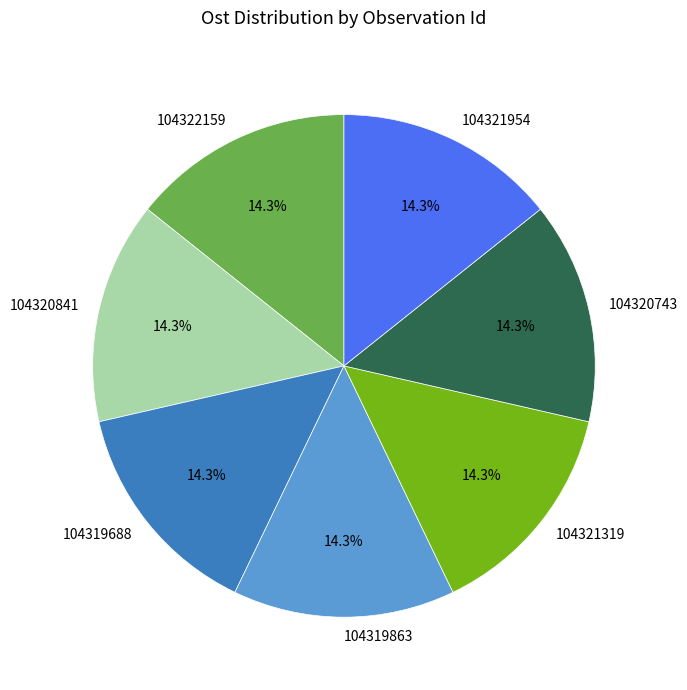

What is the ratio of the value at 104320743 to the value at 104322159?

1.0